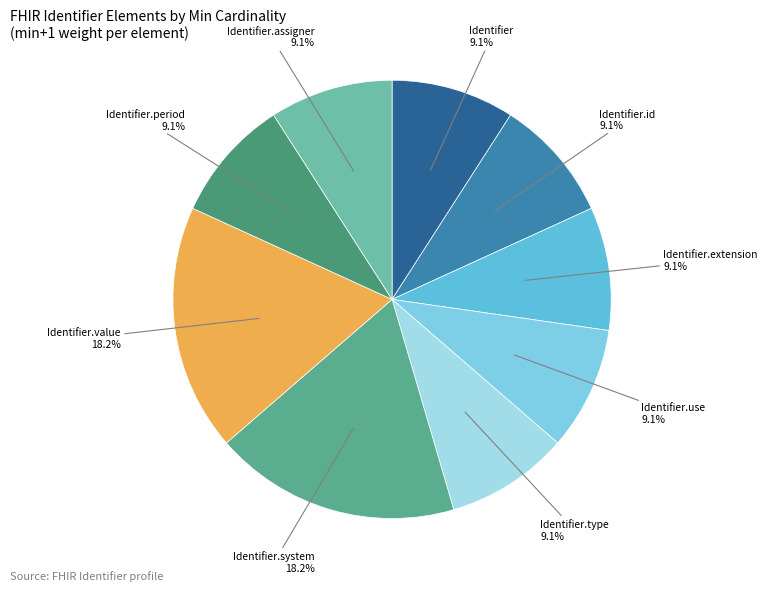

How many slices are in this pie chart?

9